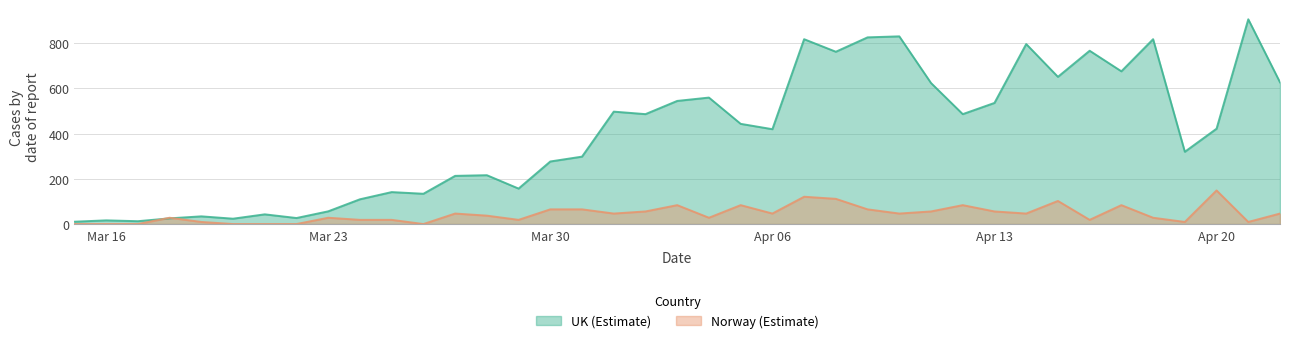

How many interior local valleys does the UK series have?

12